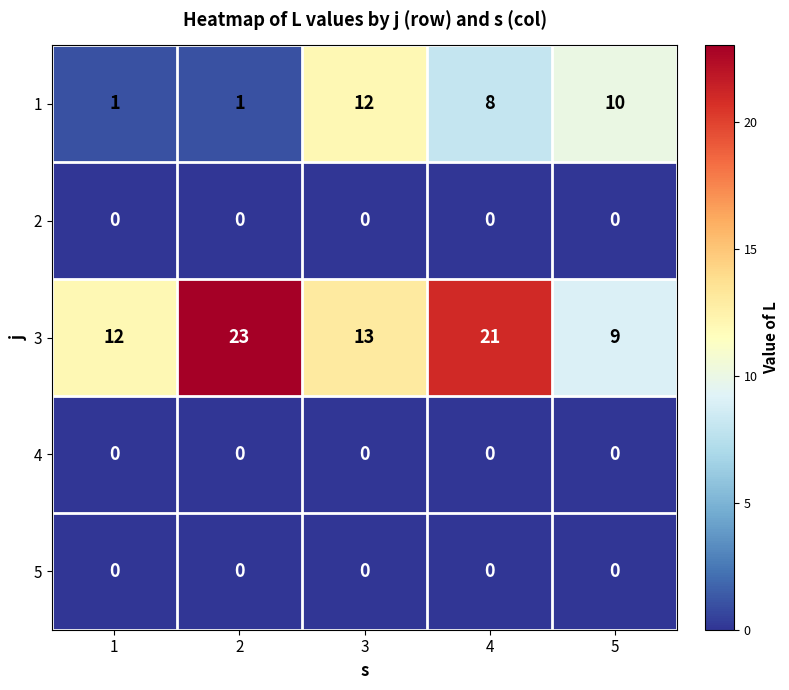

What is the difference between the highest and lowest values at 2?

23